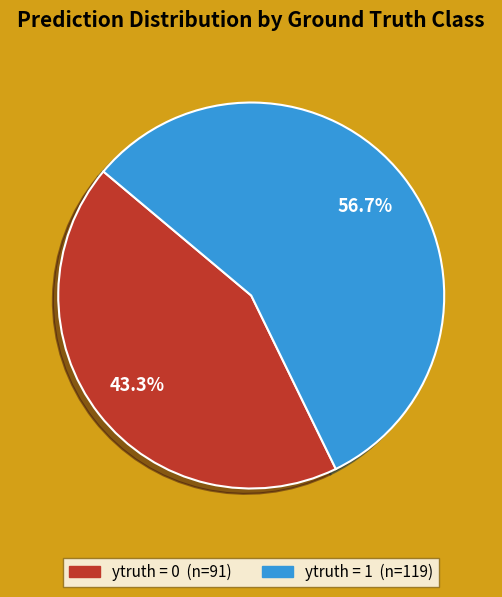

Count the number of slices in the pie.

2